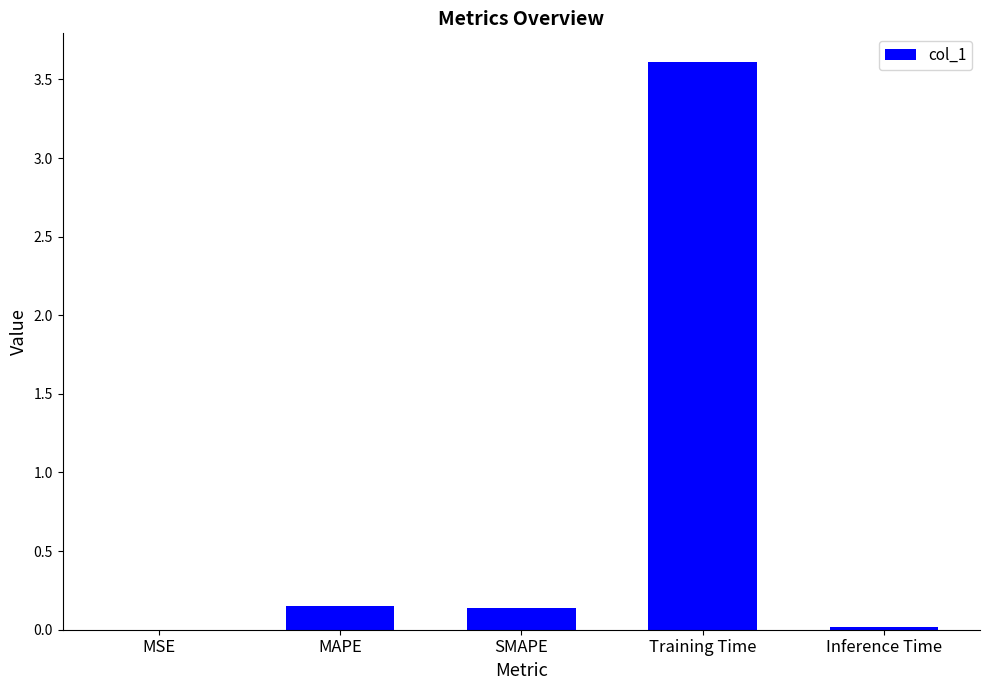

The value at MSE is 0.0. True or false?

True